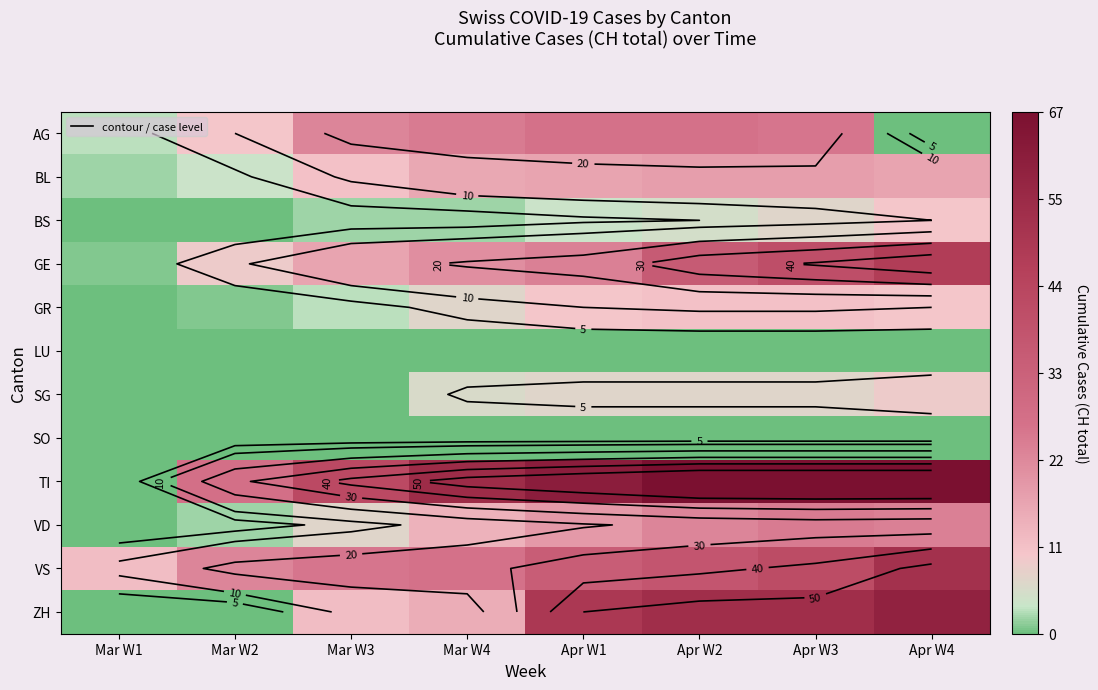

What is the difference between the second highest and minimum values in the BS series?

7